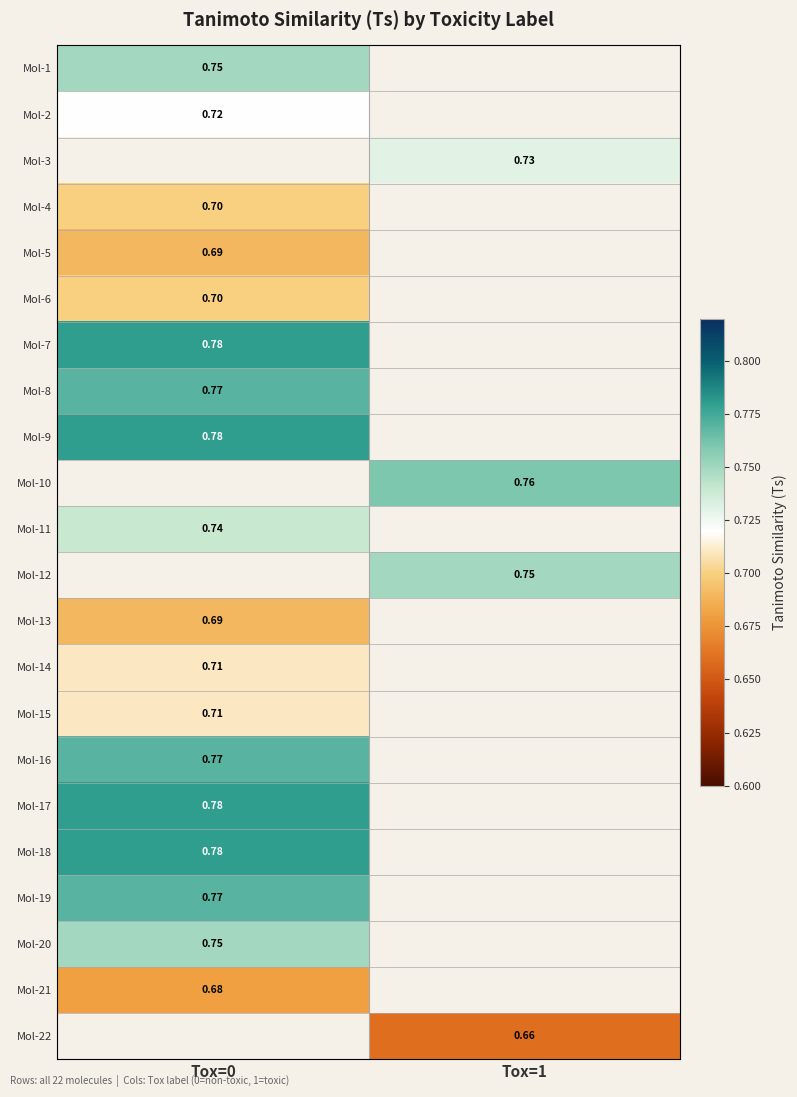

How many data points does each series have?

2